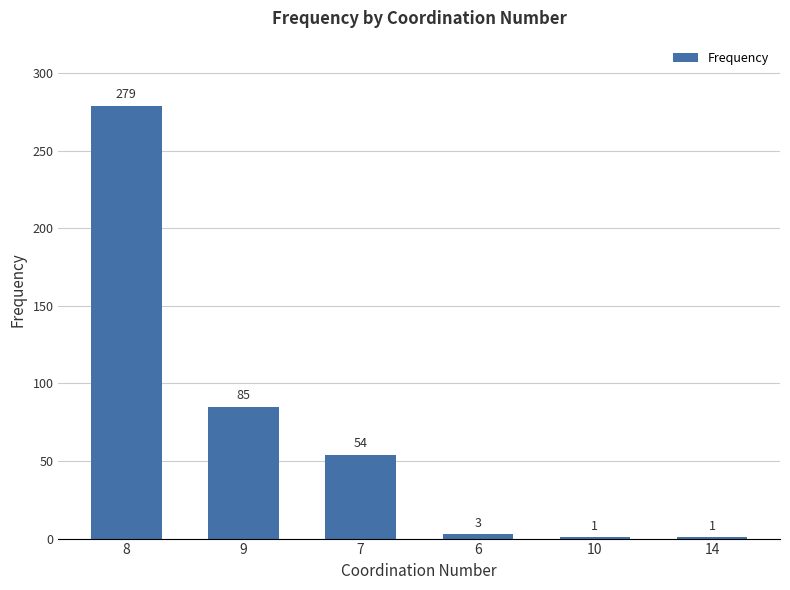

Reading left to right, extract all data points from this chart.

8=279	9=85	7=54	6=3	10=1	14=1